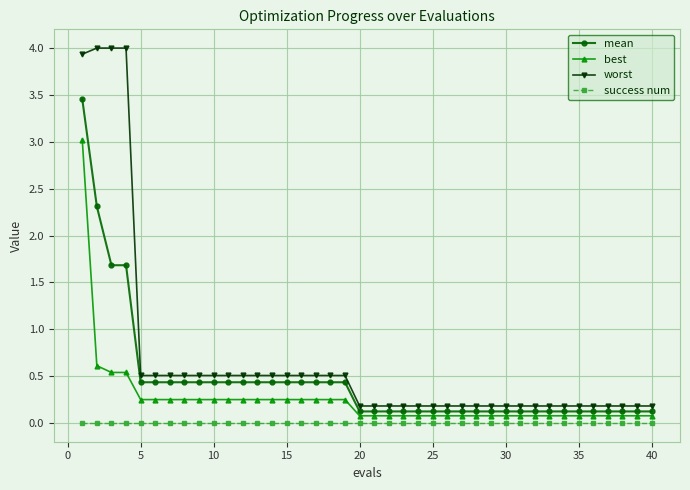

Which series has the widest spread of values?

worst